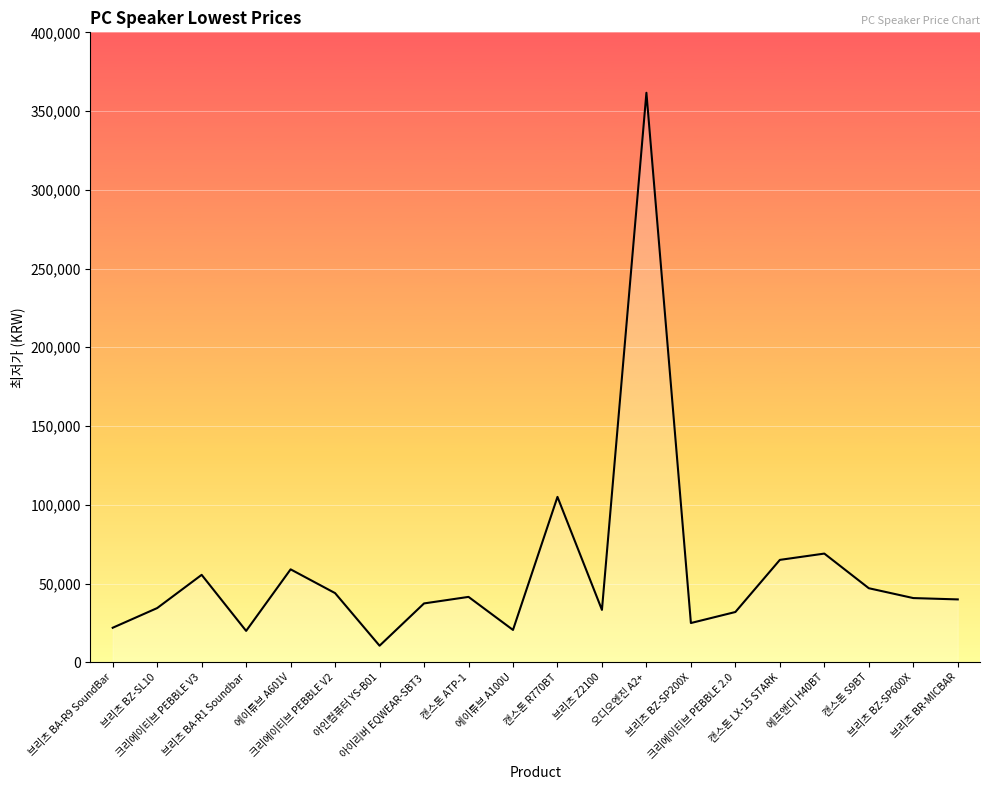

At which category does the chart reach its peak across all series?

오디오엔진 A2+